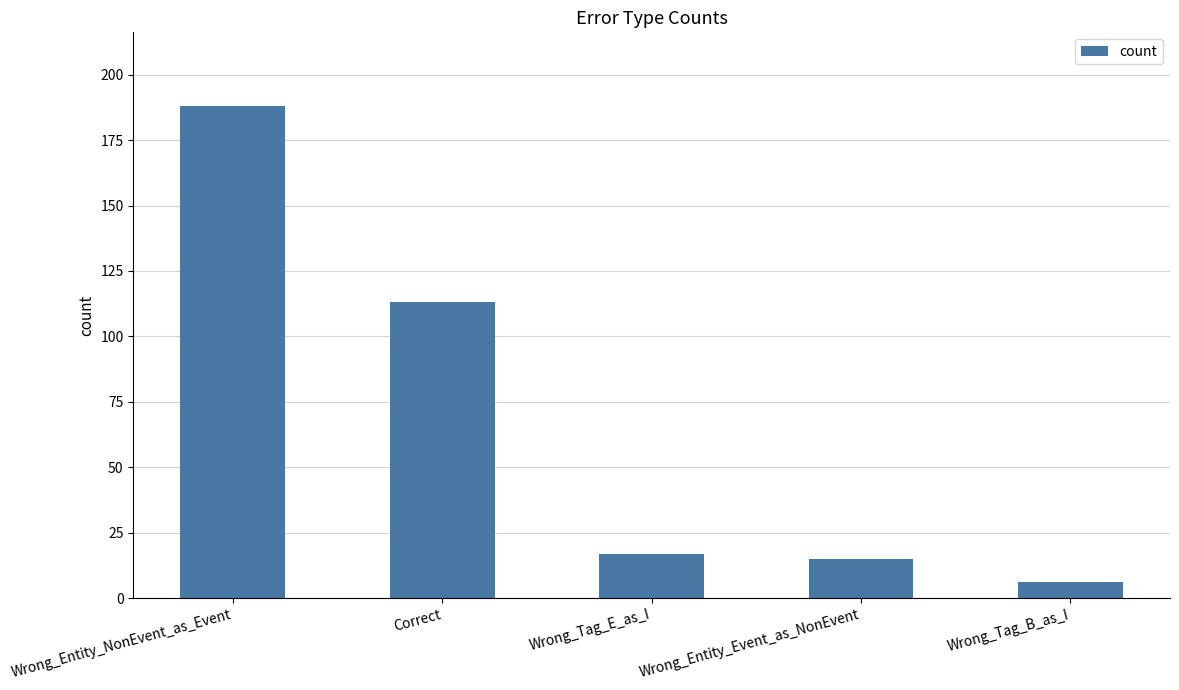

List the labels in order of value, smallest first.

Wrong_Tag_B_as_I, Wrong_Entity_Event_as_NonEvent, Wrong_Tag_E_as_I, Correct, Wrong_Entity_NonEvent_as_Event